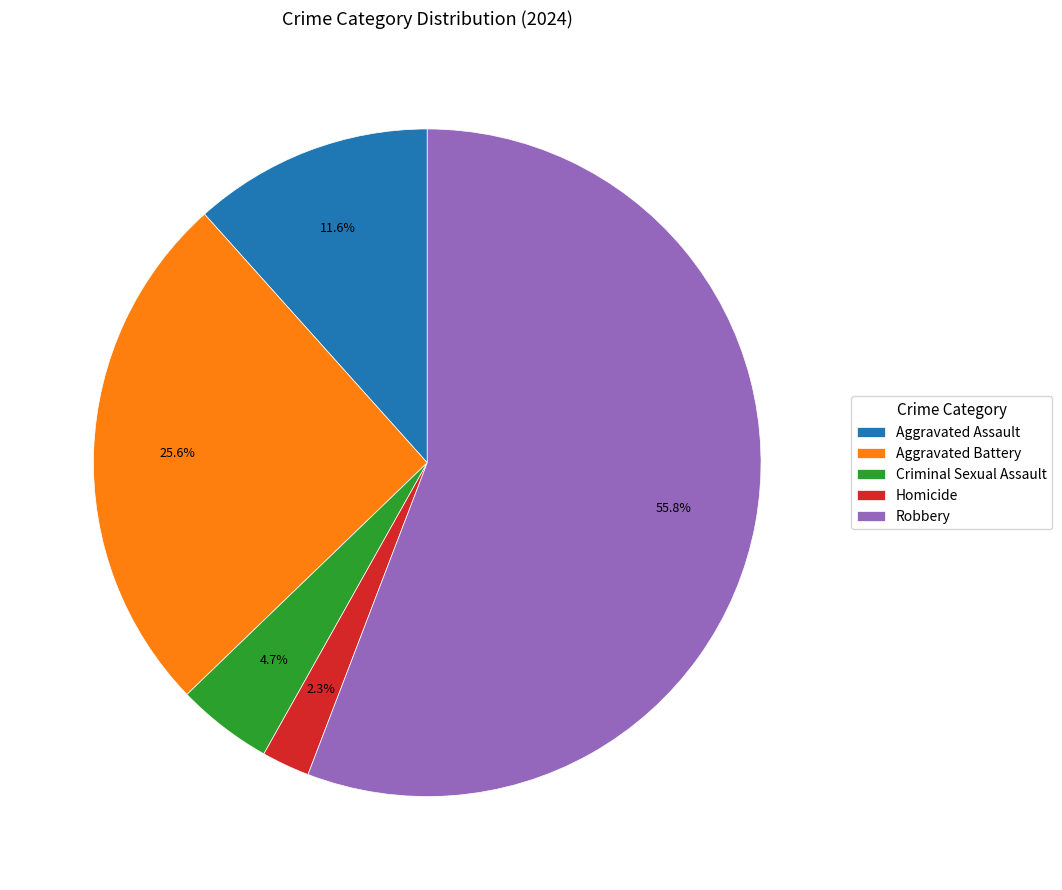

Which has a higher value, Aggravated Battery or Homicide?

Aggravated Battery